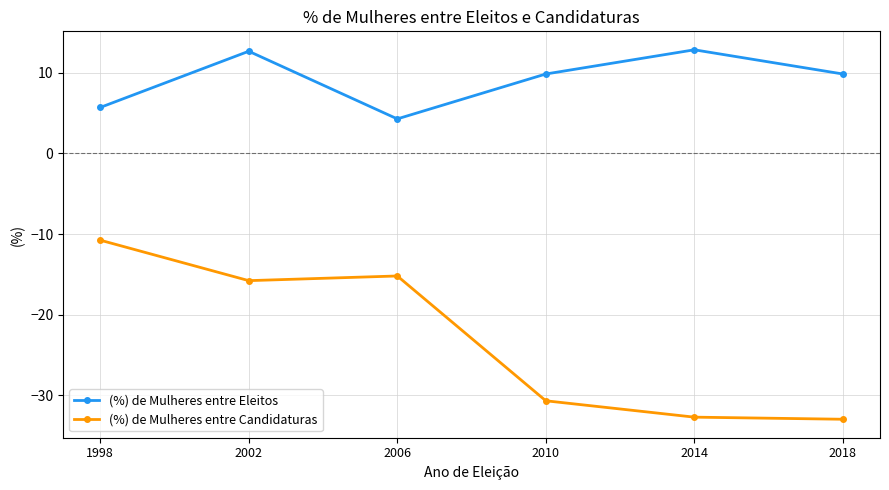

True or false: (%) de Mulheres entre Candidaturas has more than 2 interior local peaks.

False